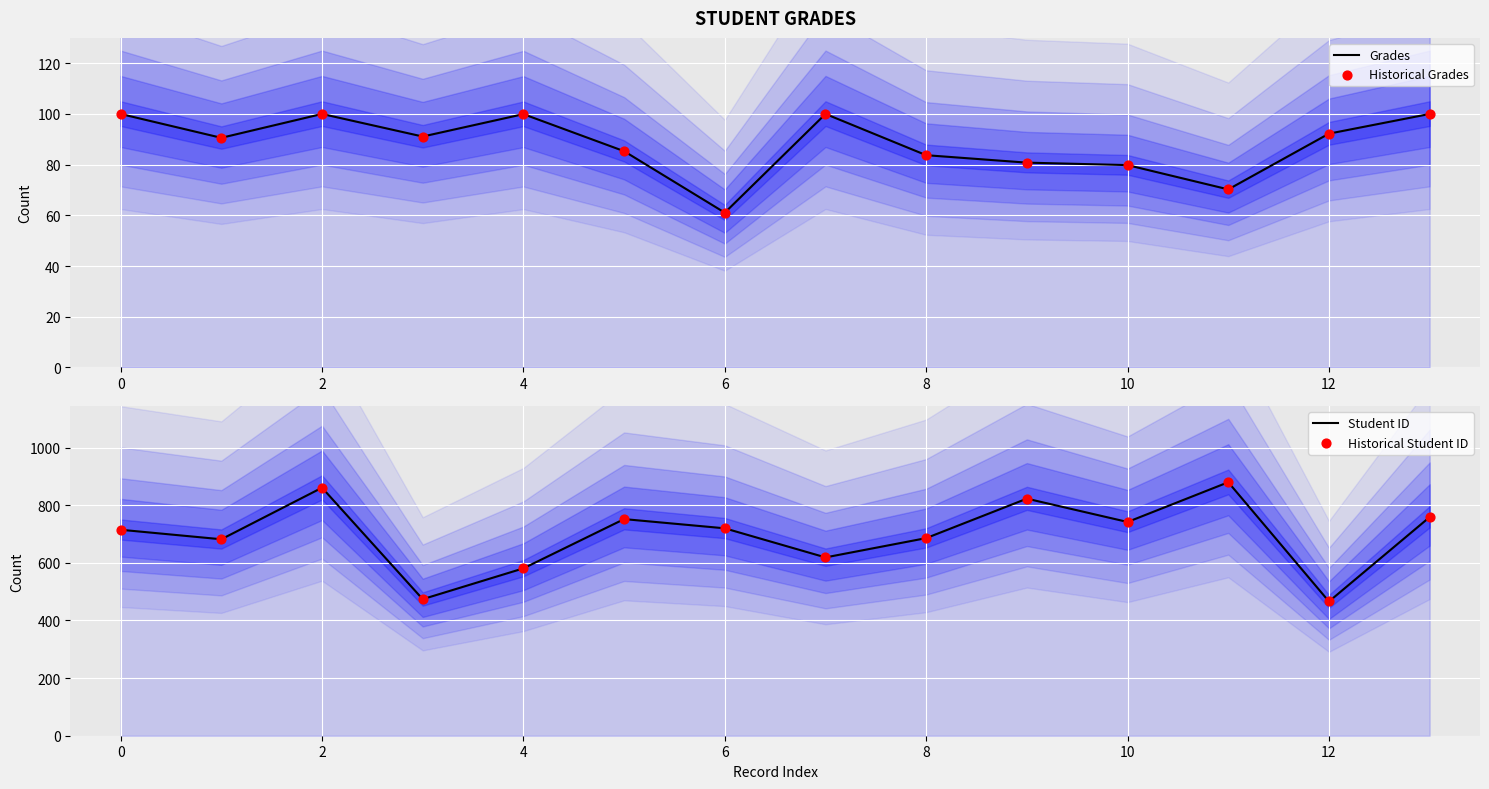

Which series has the largest total across all categories?

Student ID